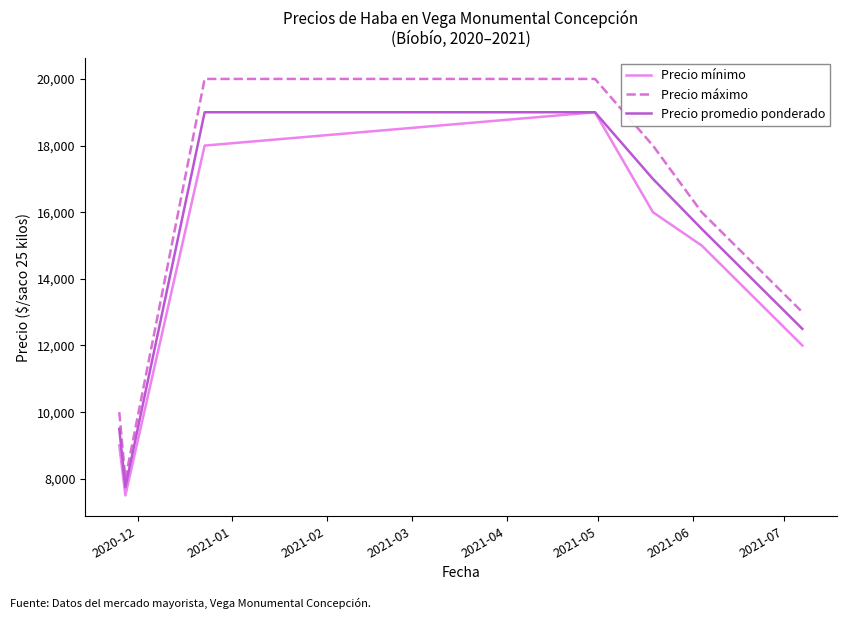

Which series has the largest range (max minus min)?

Precio máximo